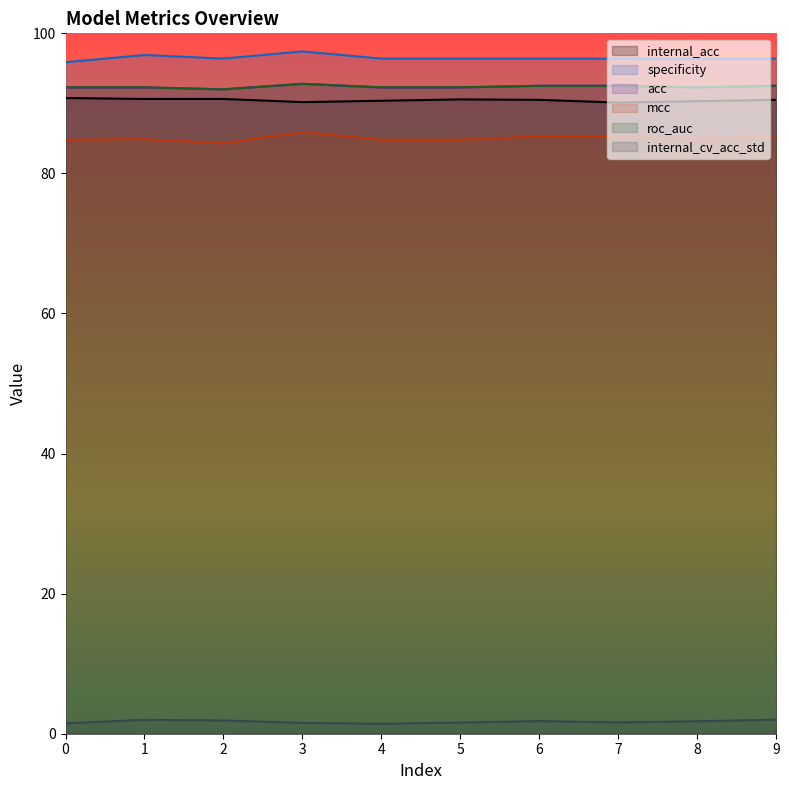

Rank the series at 4 from highest to lowest value.

specificity, roc_auc, acc, internal_acc, mcc, internal_cv_acc_std